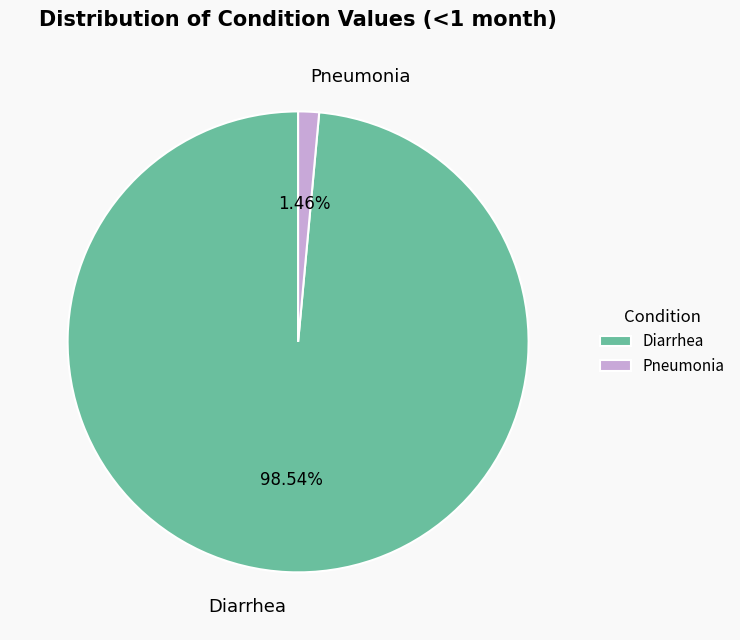

What is the smallest slice in the pie chart?

Pneumonia